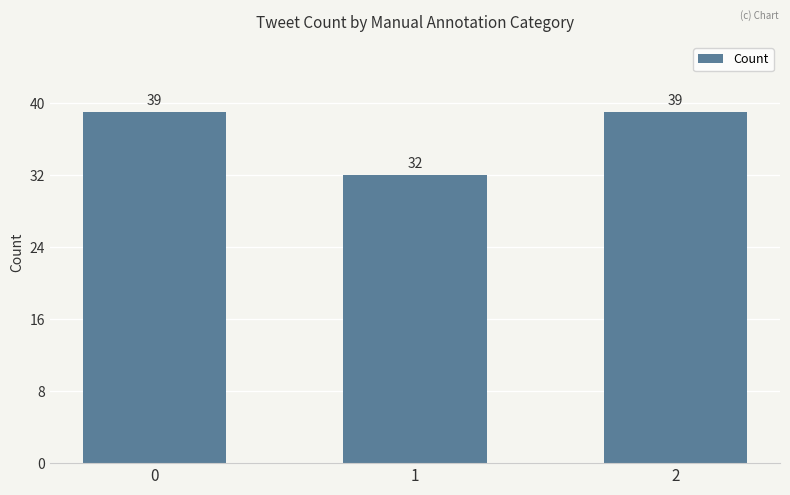

What is the value of the 3rd bar from the left?

39